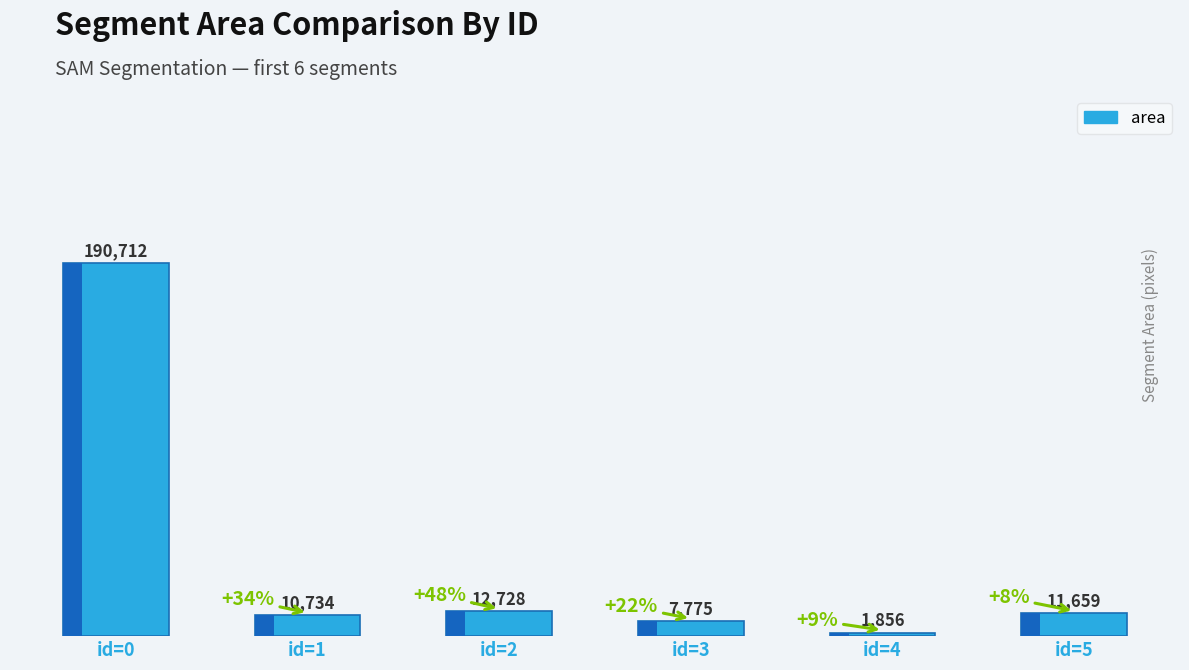

Which has a higher value, id=5 or id=0?

id=0